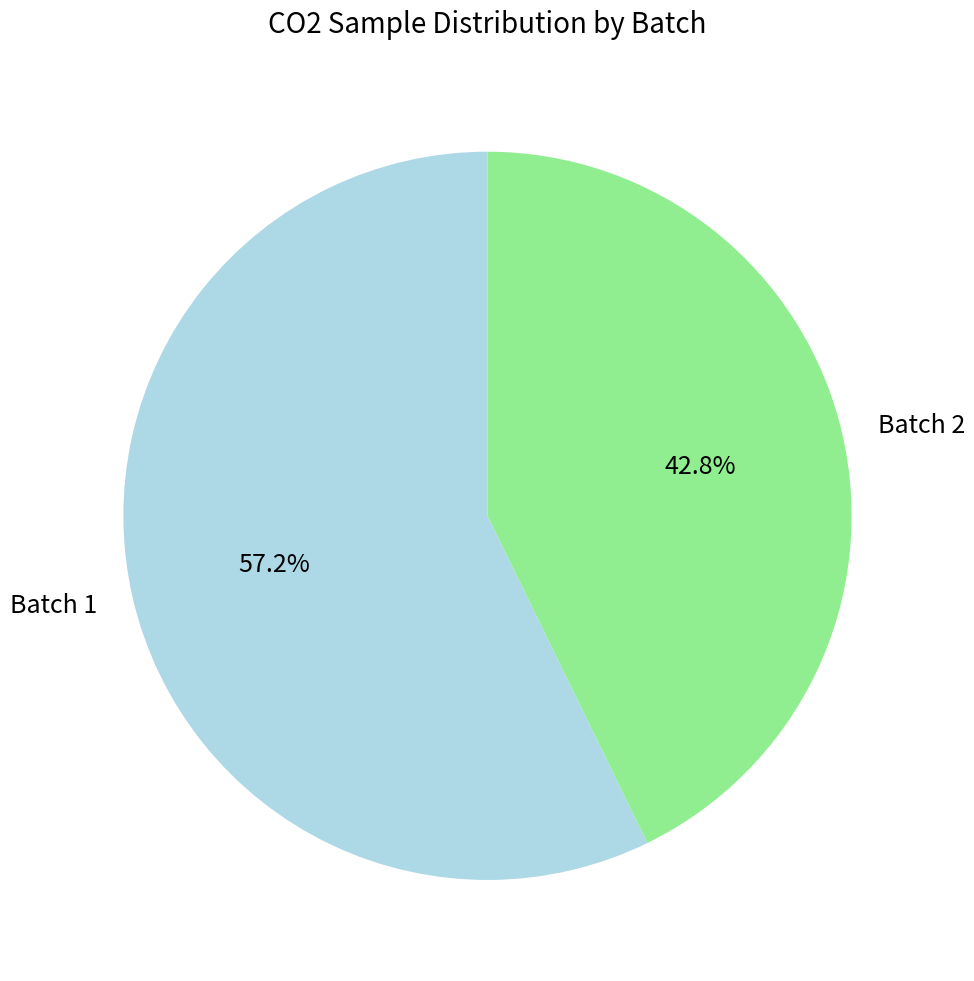

To the nearest percent, what is the difference between the largest and smallest slice percentages?

14%